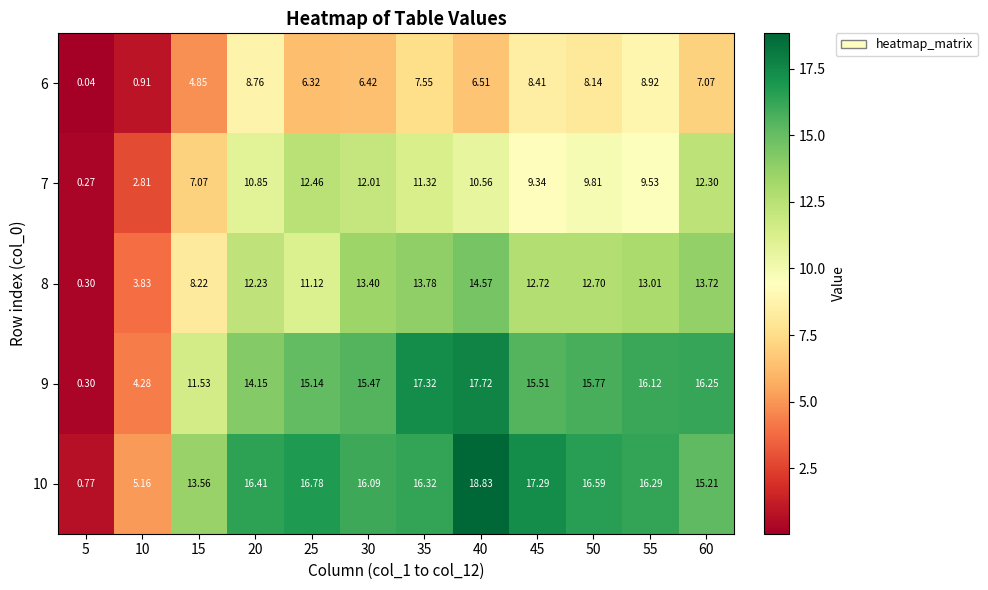

How many series are shown in this chart?

5